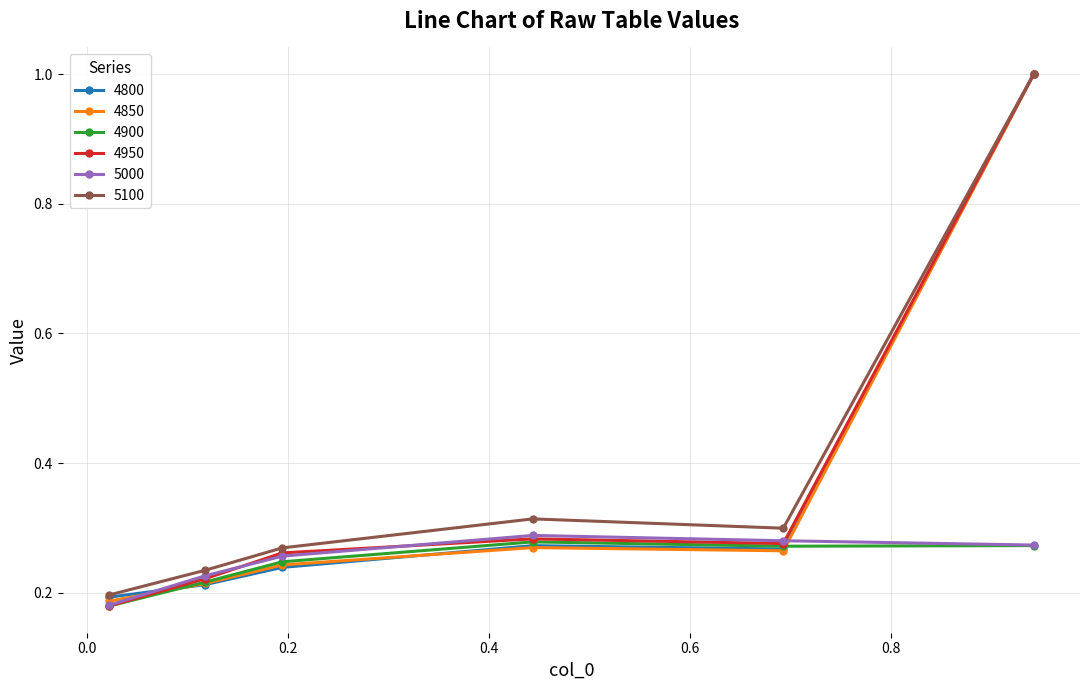

What is the highest value of the 4950 series?

1.0